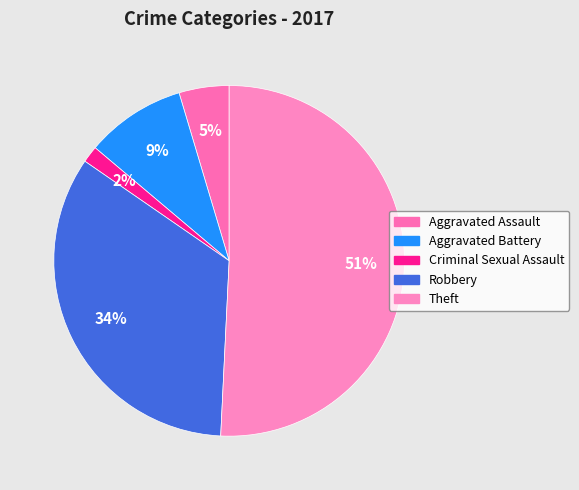

To the nearest percent, what portion does Aggravated Assault represent?

5%